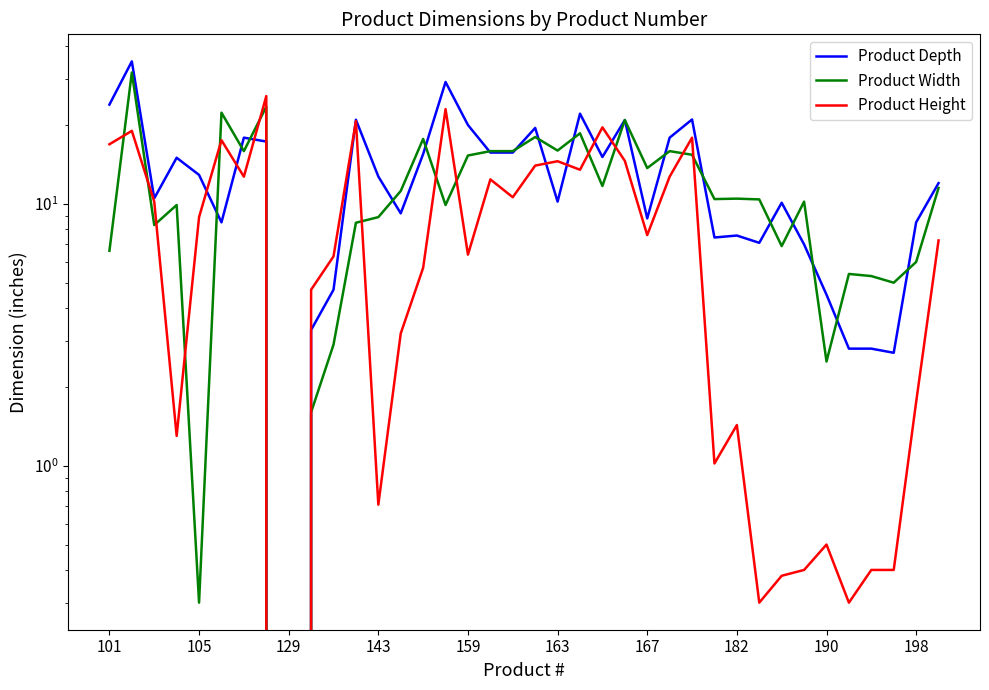

True or false: Product Width has more than 2 interior local peaks.

True